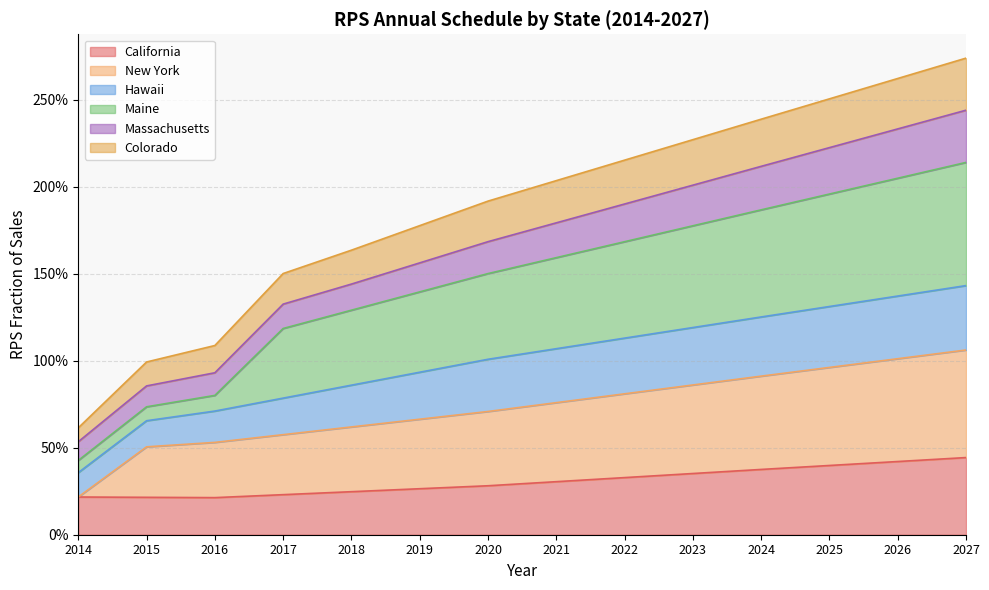

Is the value of New York at 2018 greater than the value of Maine at 2019?

No